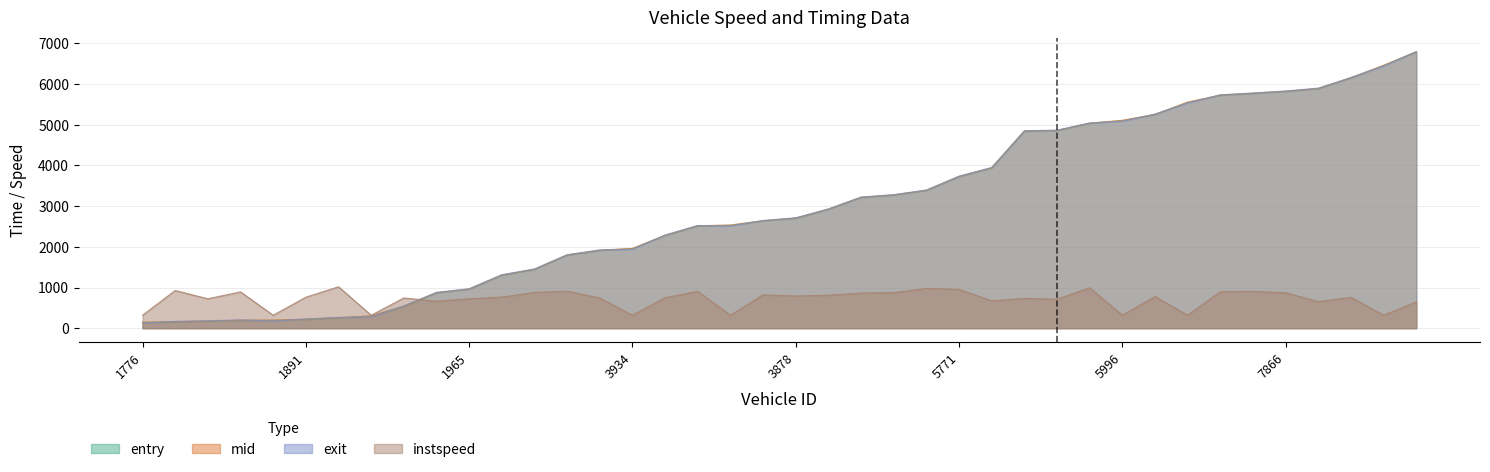

How many lines are shown in the chart?

4